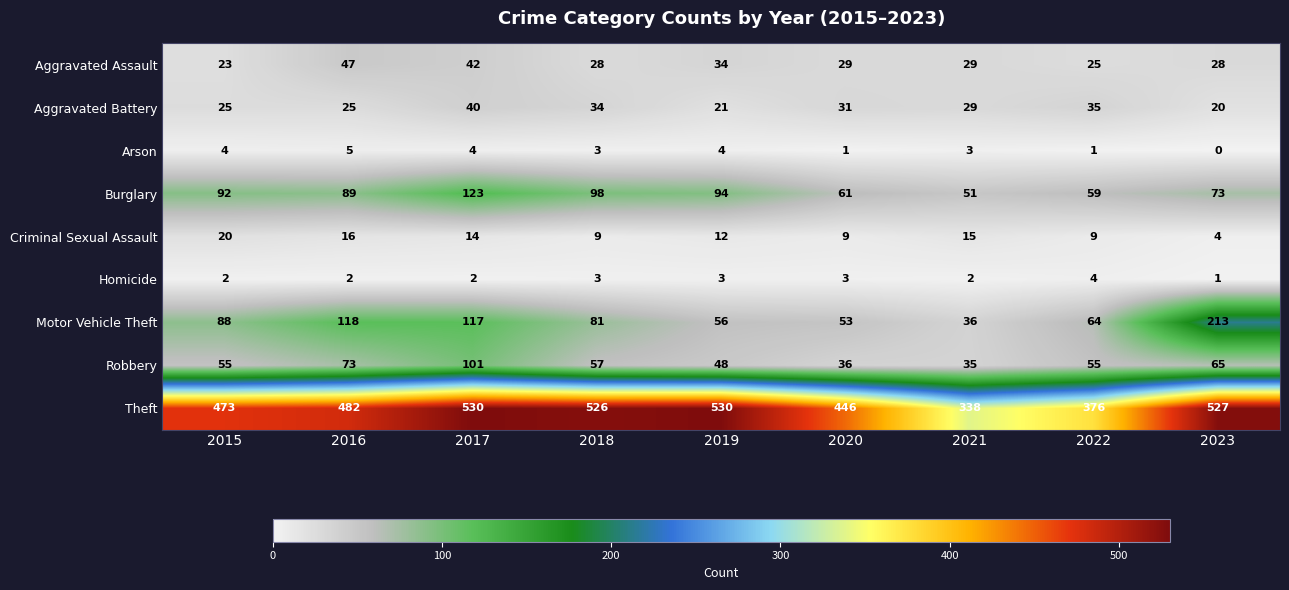

What is the total value across all series at 2019?

802